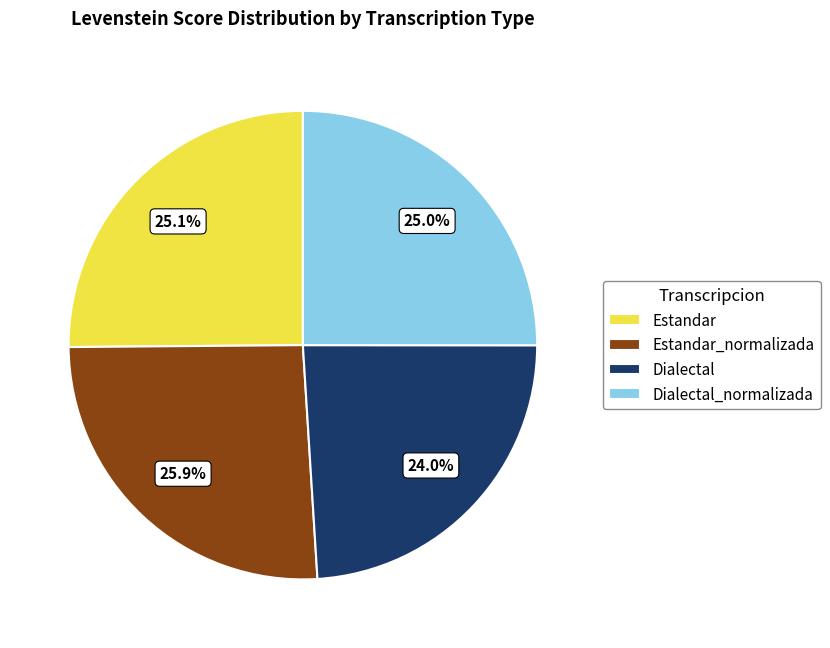

To the nearest percent, what is the difference between the Estandar and Dialectal slice percentages?

1%